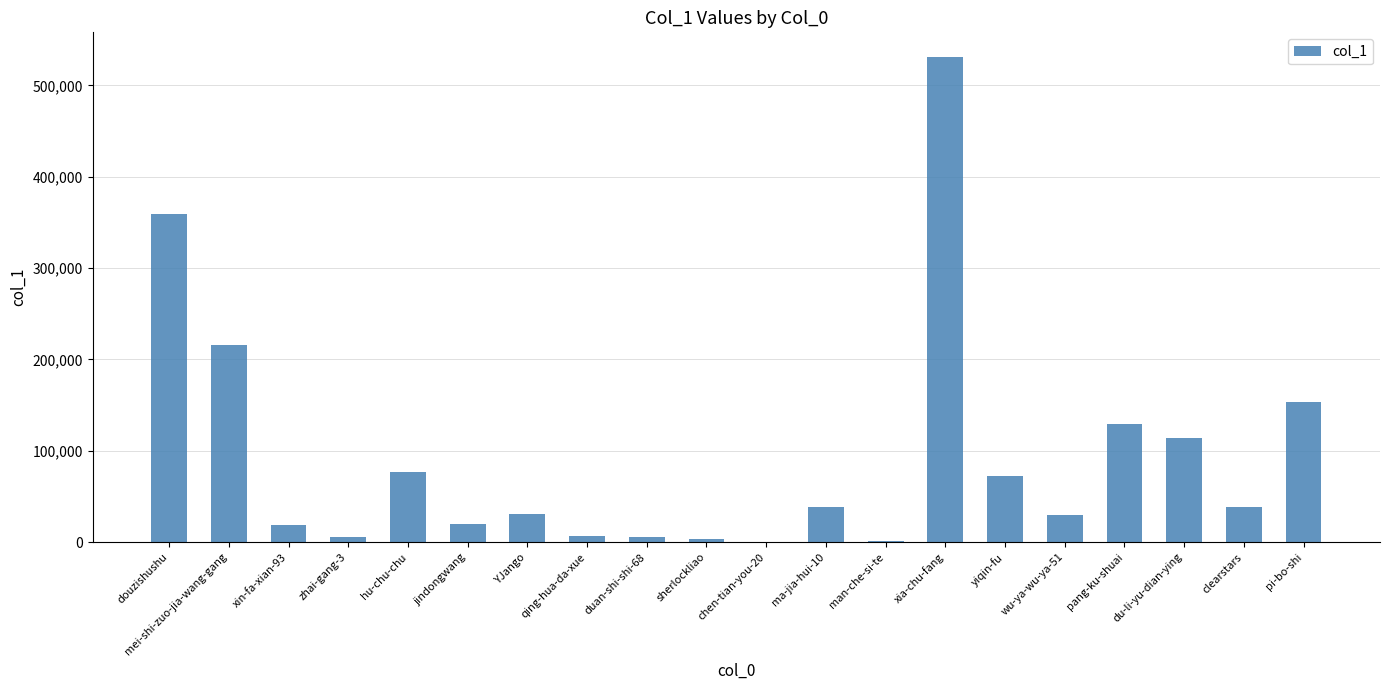

What is the sum of all values?

1855564